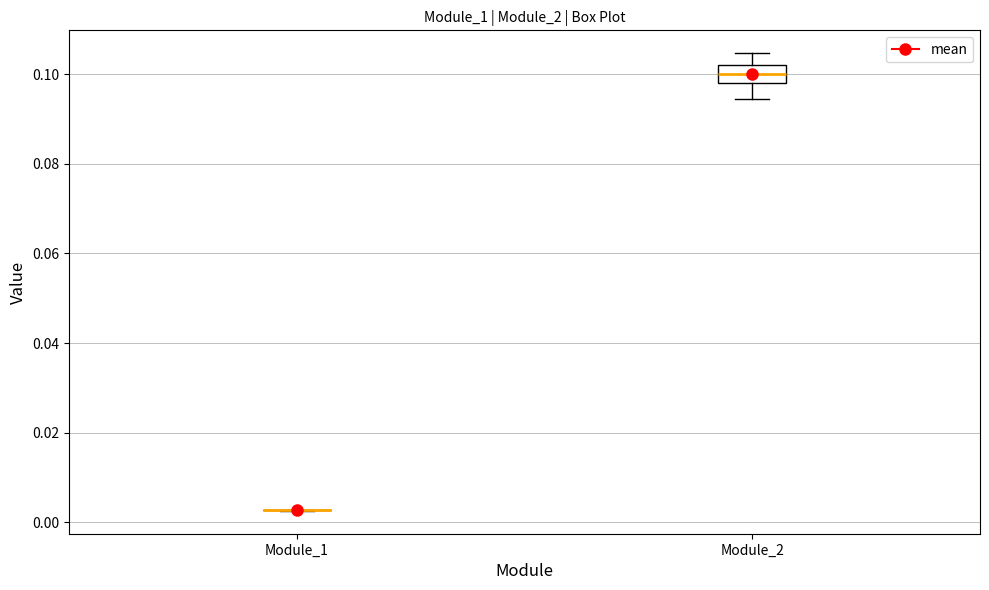

Comparing the boxes themselves (not the whiskers), which one is the tallest?

Module_2